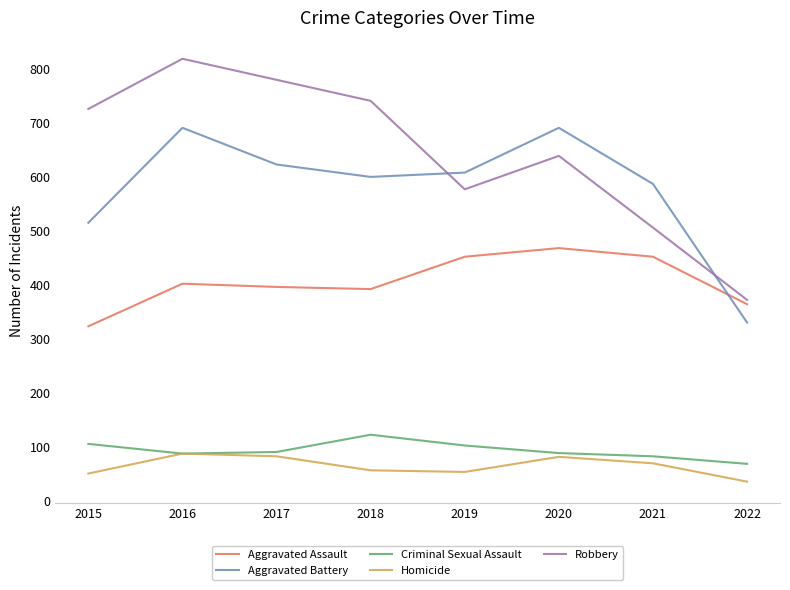

True or false: Aggravated Assault has a value of 678 at 2018.

False